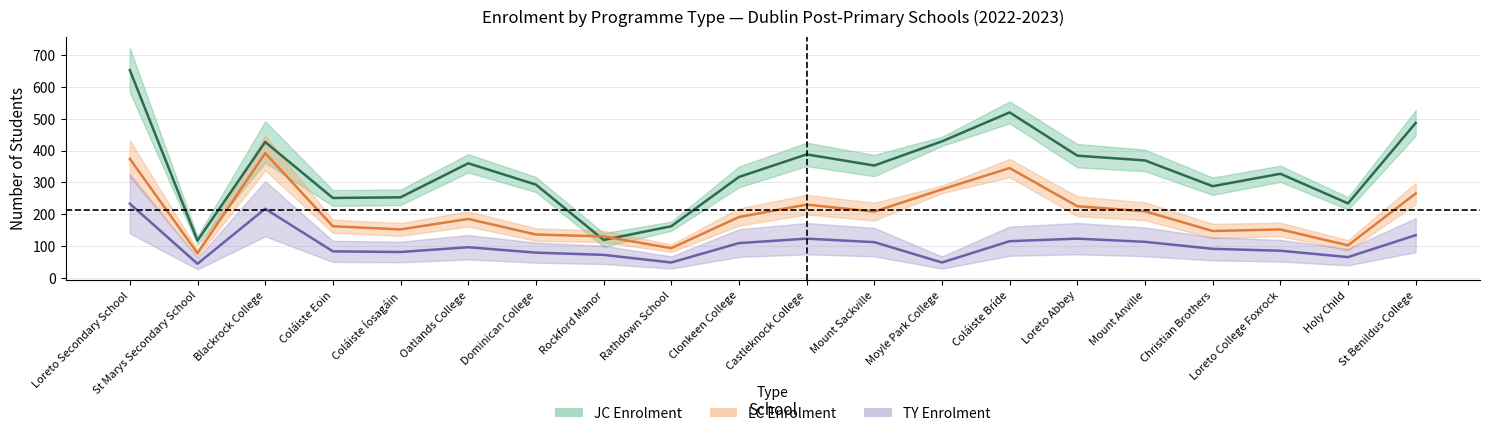

At which category does the chart reach its peak across all series?

Loreto Secondary School